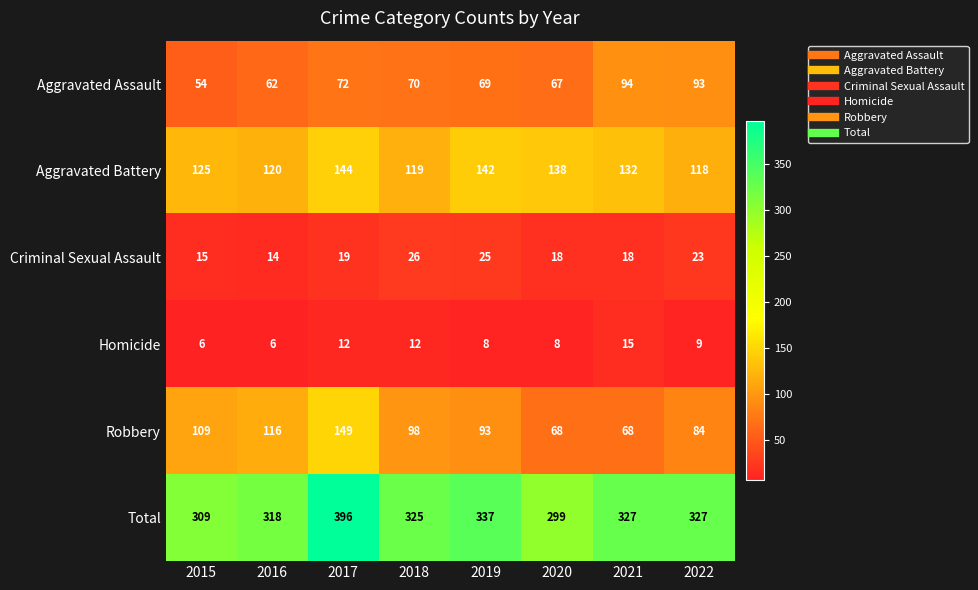

The value of Aggravated Assault at 2018 is 70. True or false?

True